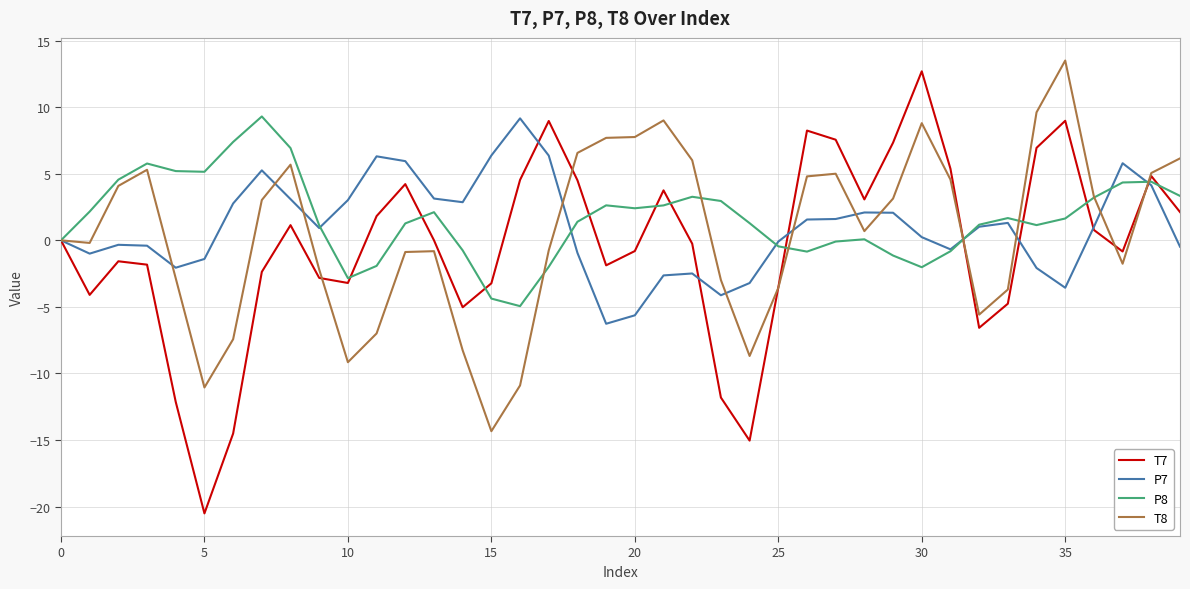

Which series has the largest range (max minus min)?

T7